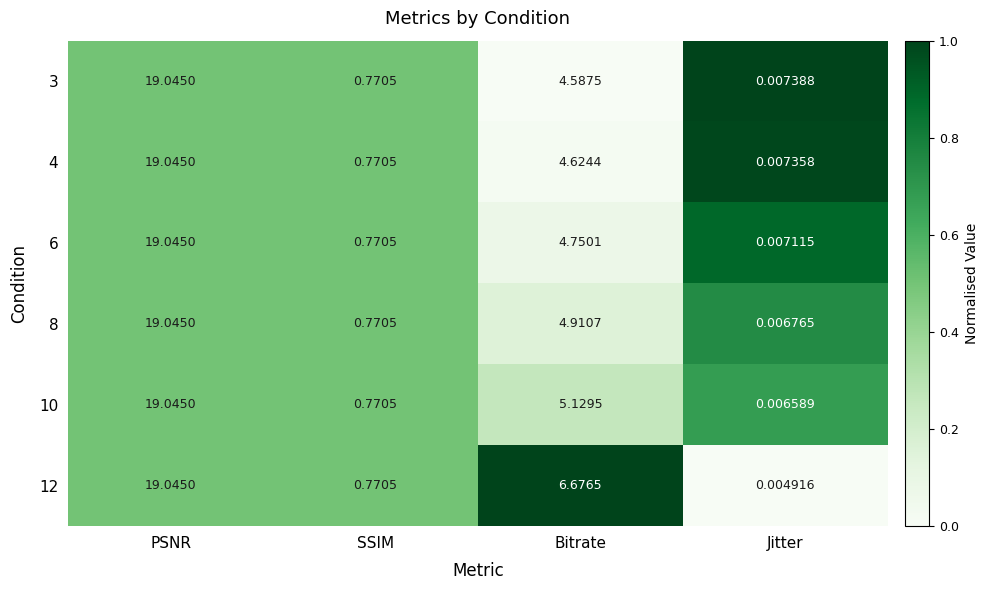

At which category is the sum across all series the highest?

PSNR